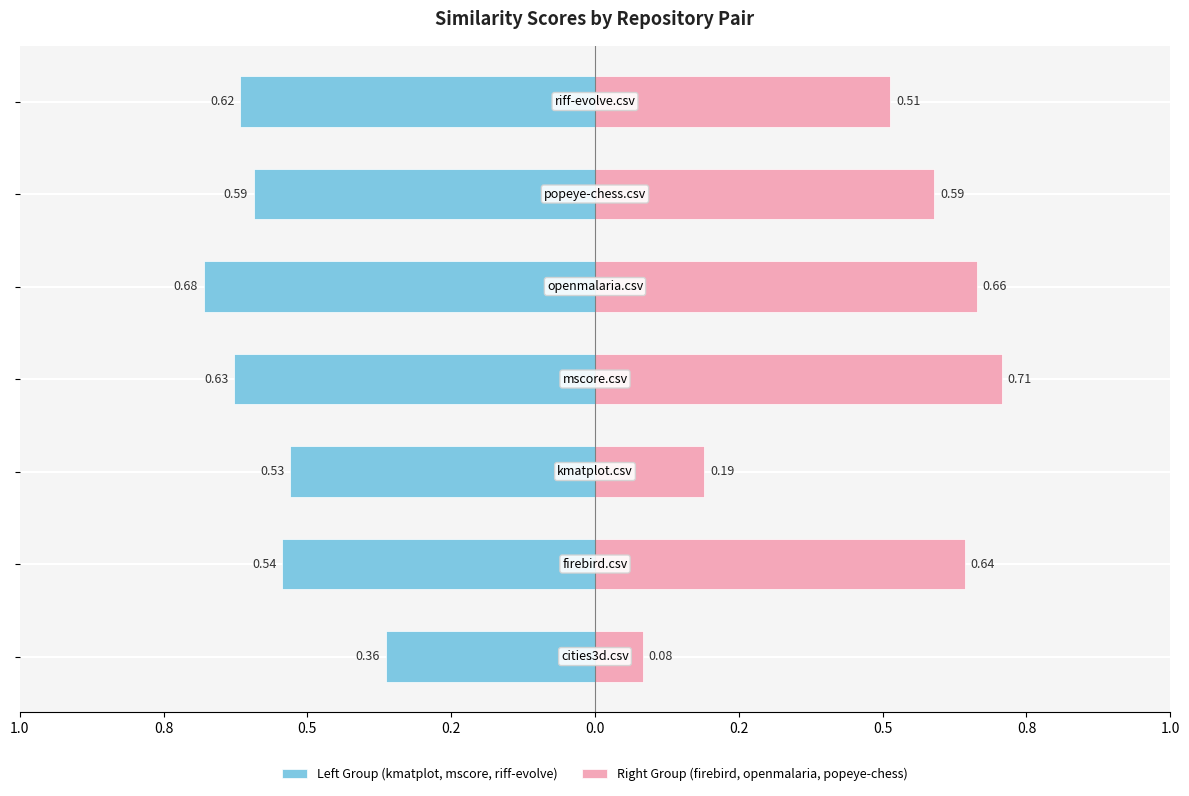

Which series has the largest range (max minus min)?

Right Group (firebird, openmalaria, popeye-chess)